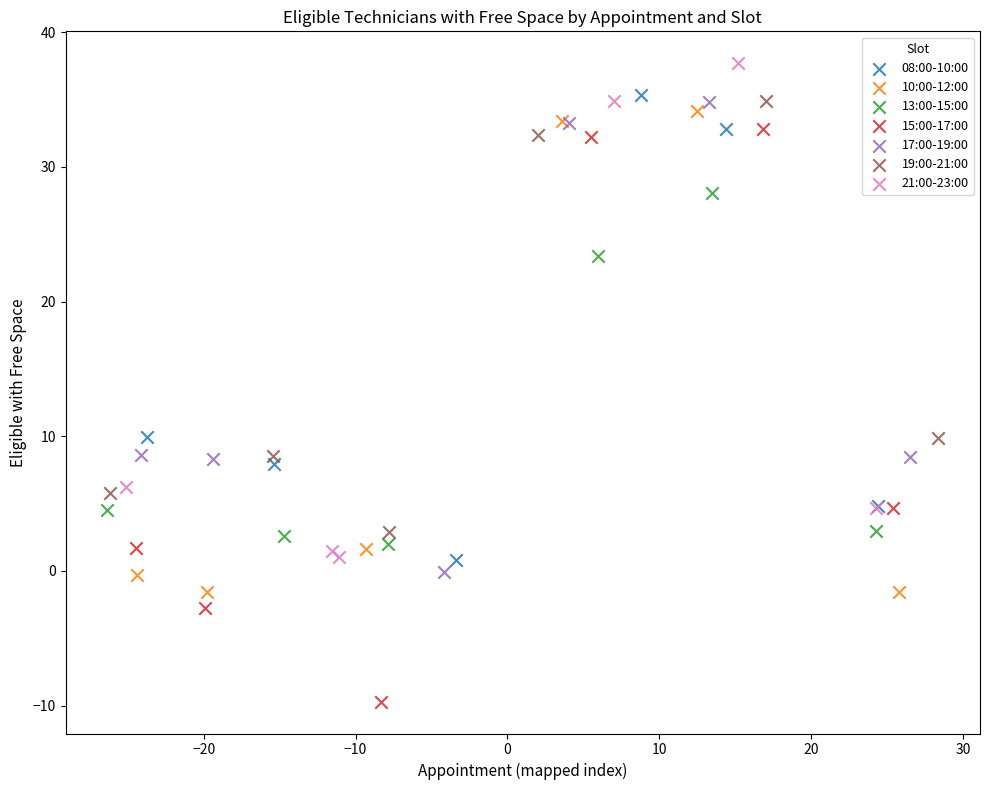

Which series reaches the maximum Y coordinate?

21:00-23:00